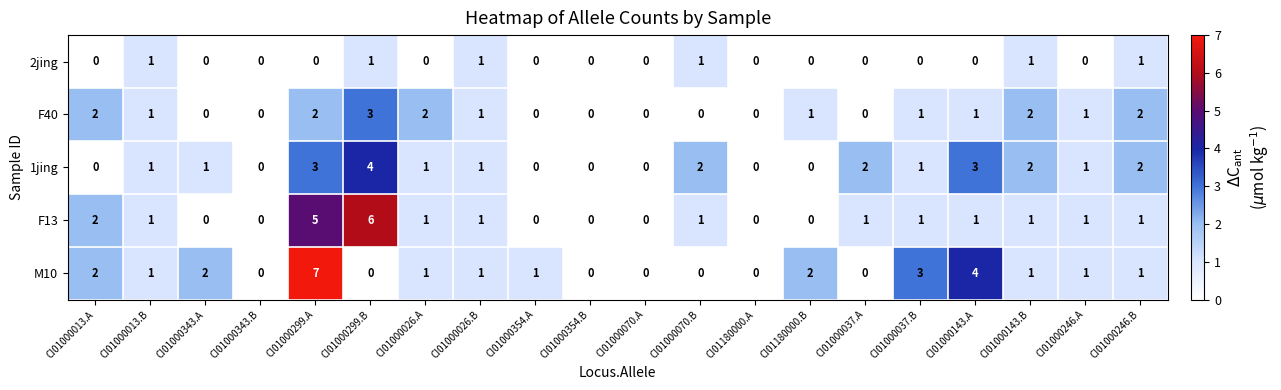

Which series has the largest total across all categories?

M10